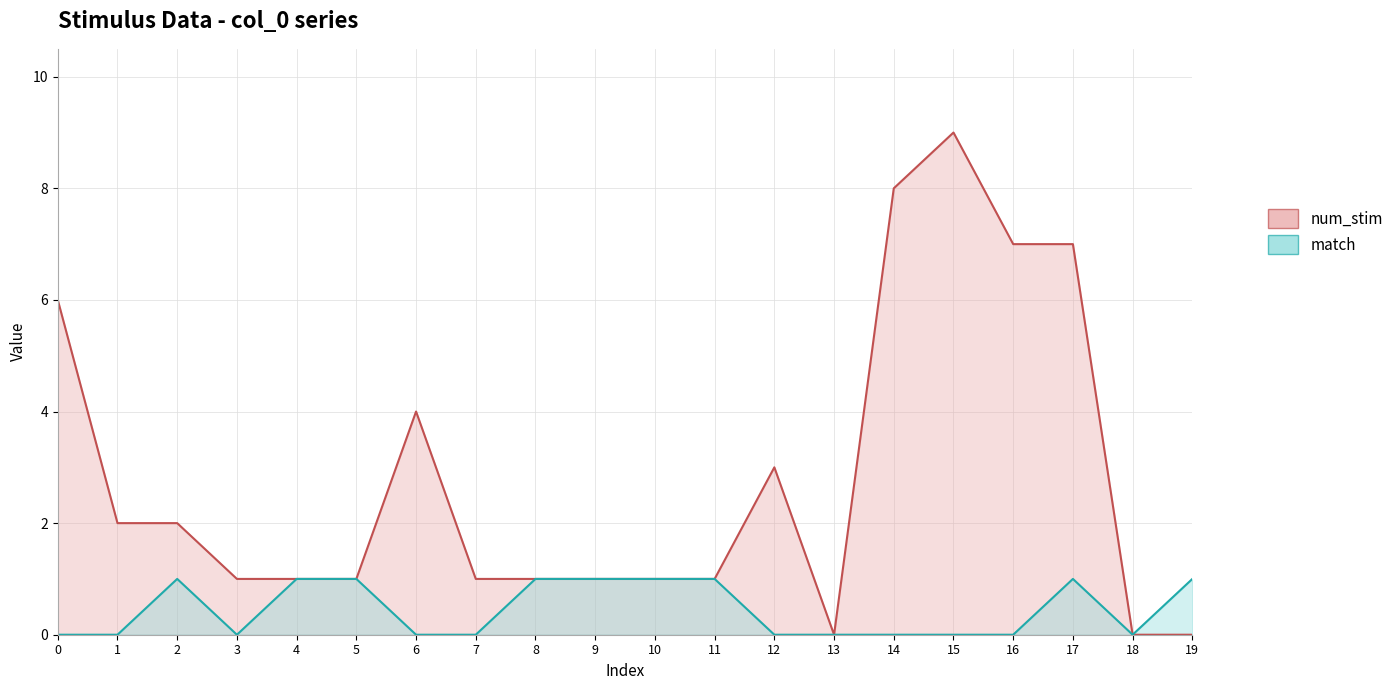

How many match values are between 0 and 1?

20